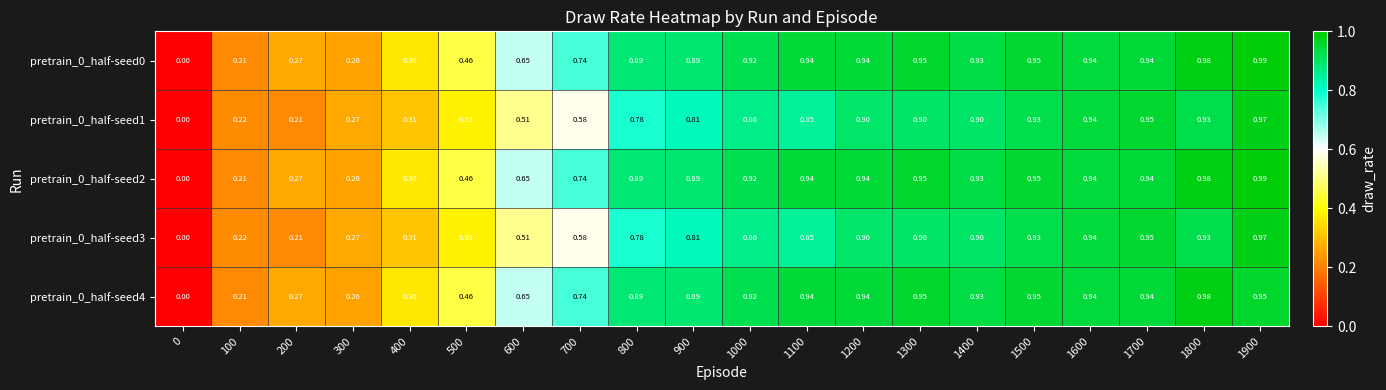

What is the total value across all series at 1800?

4.8